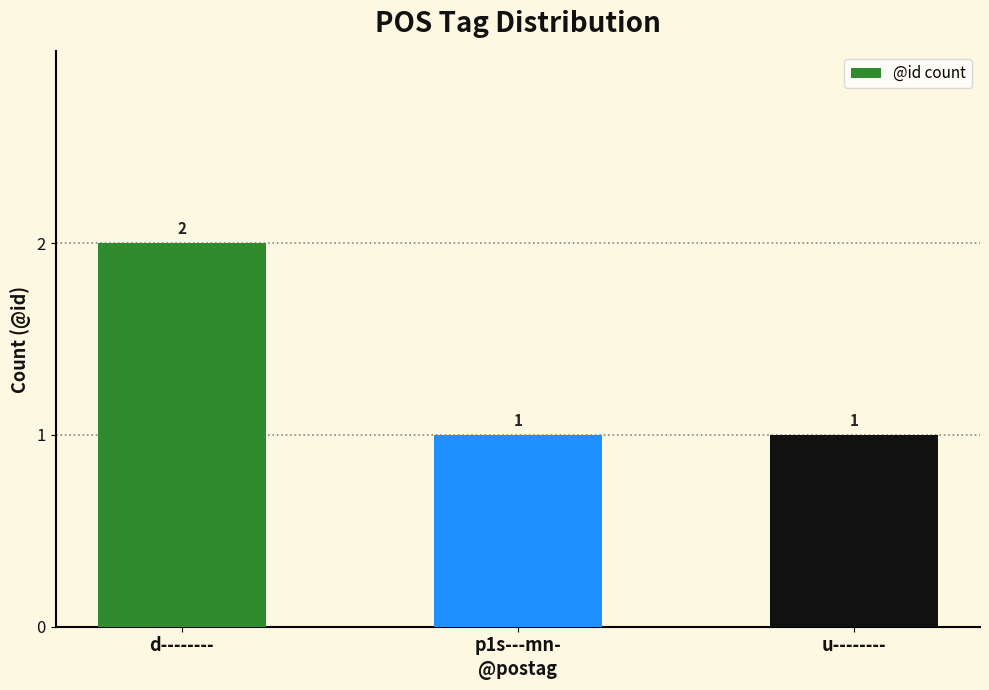

Reading left to right, extract all data points from this chart.

d--------=2	p1s---mn-=1	u--------=1